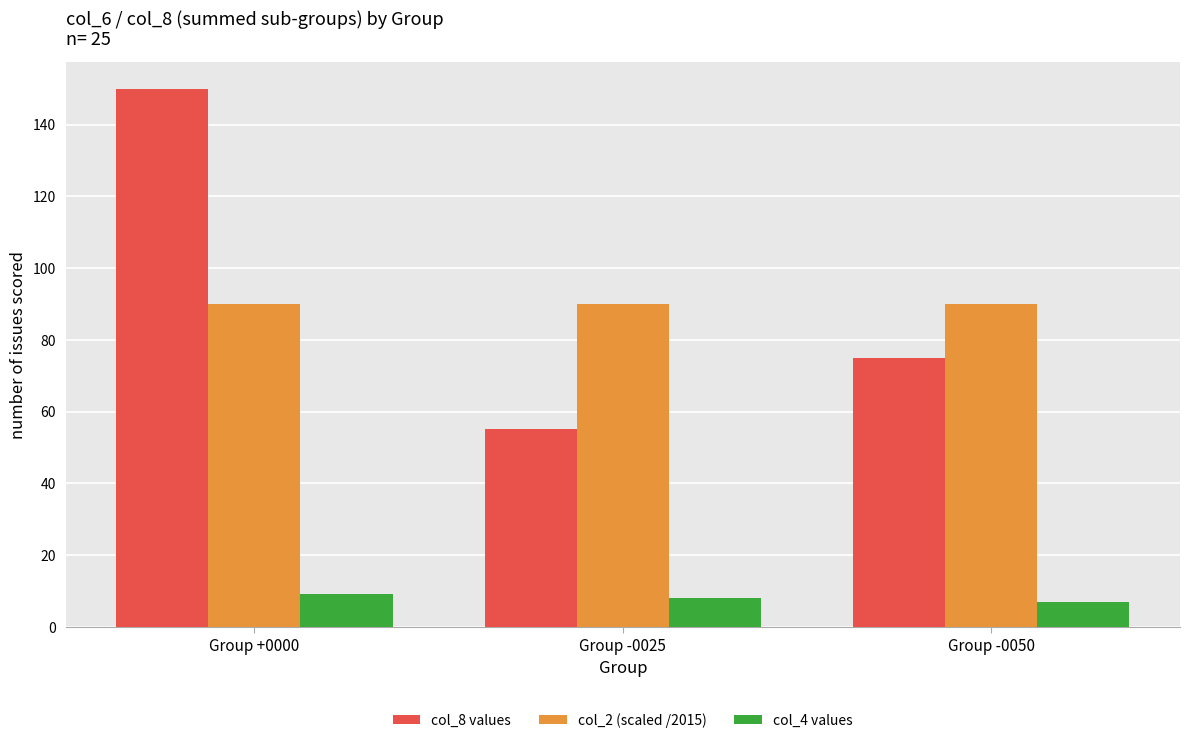

What is the average value of the col_2 (scaled /2015) series?

90